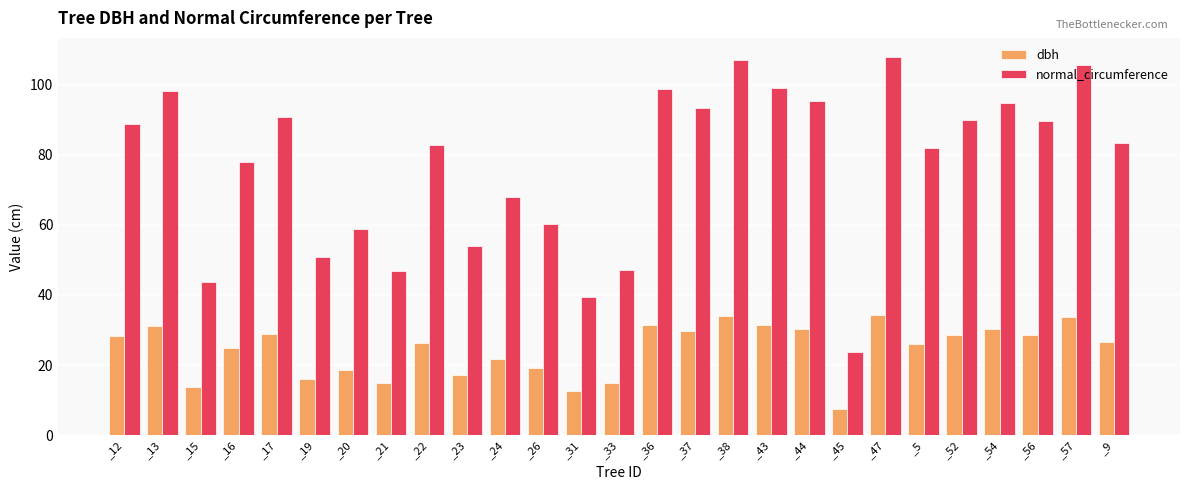

Which series has the largest range (max minus min)?

normal_circumference